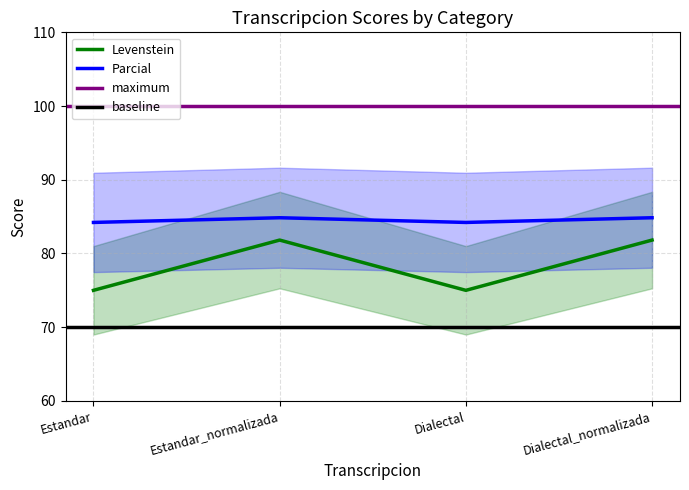

True or false: Levenstein and Parcial intersect in this chart.

False